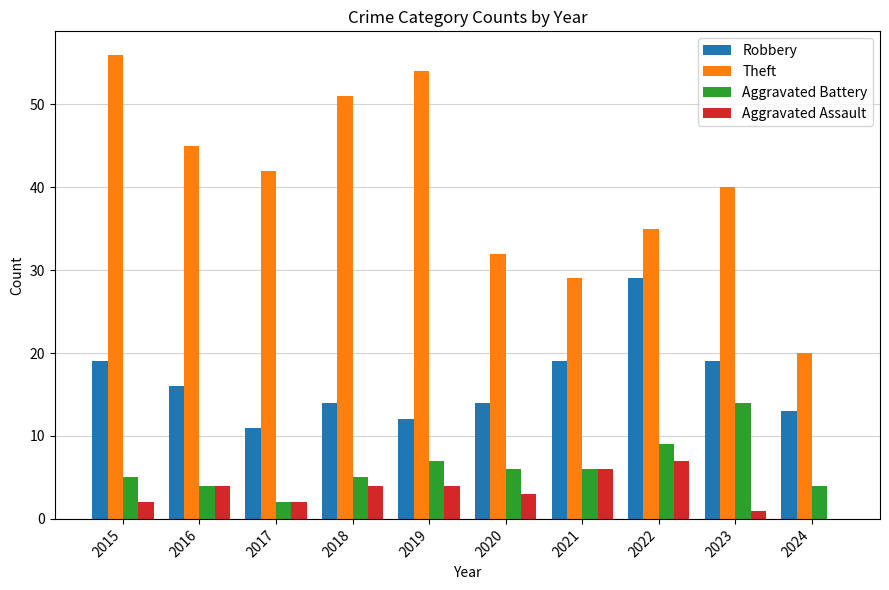

What is the total value across all series at 2022?

80